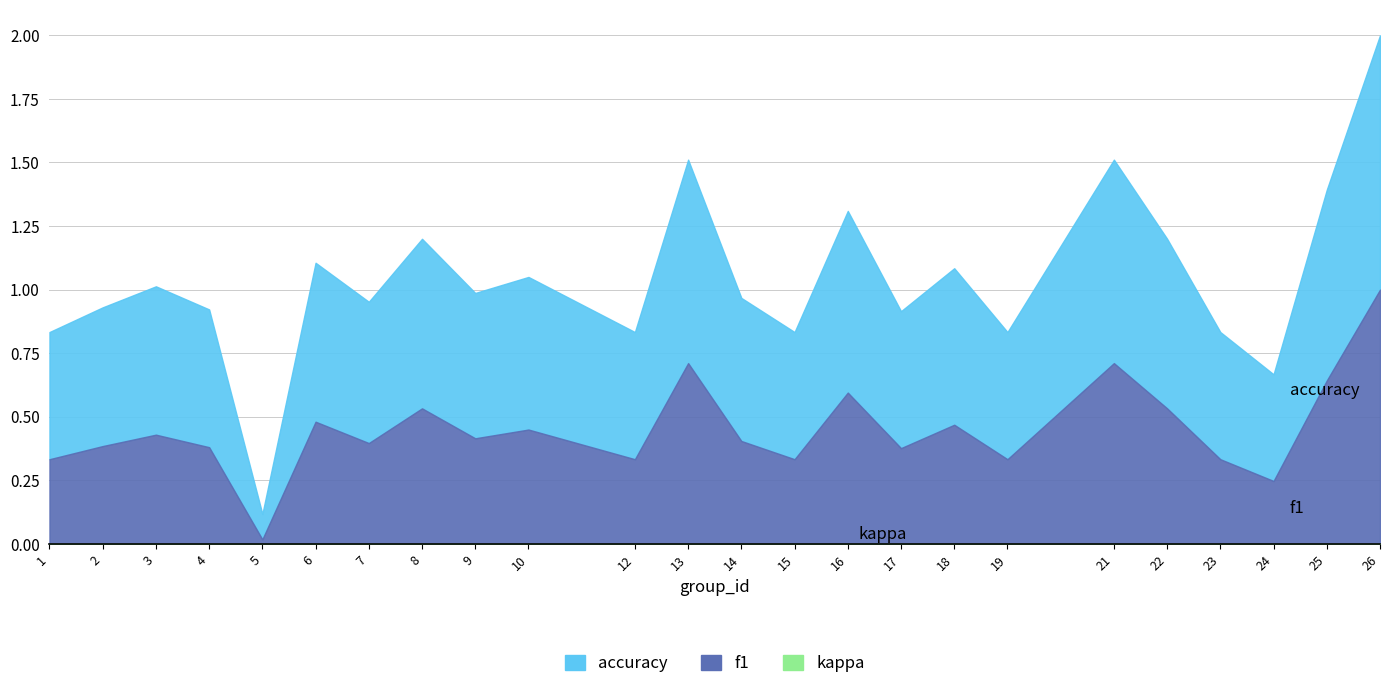

What are all the series names shown in the legend?

f1, accuracy, kappa